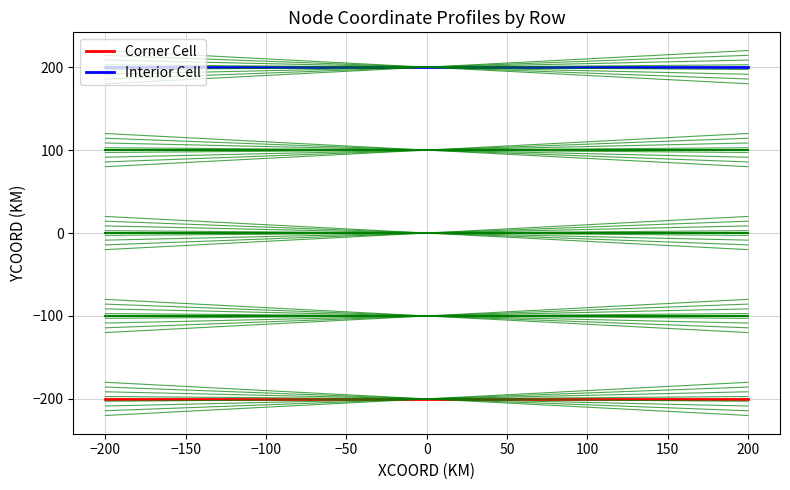

Reading right to left, transcribe all the data shown in this chart.

S02 Row (y=100): 100	100	100	100	100
S03 Row (y=0): 0	0	0	0	0
S04 Row (y=-100): -100	-100	-100	-100	-100
Corner Cell: -200	-200	-200	-200	-200
Interior Cell: 200	200	200	200	200